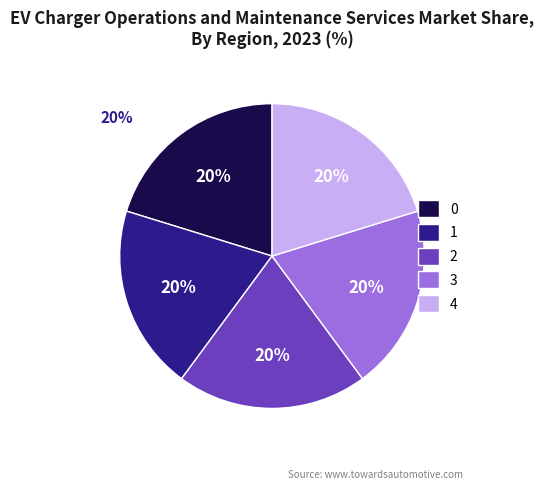

To the nearest percent, what is the average slice percentage?

20%